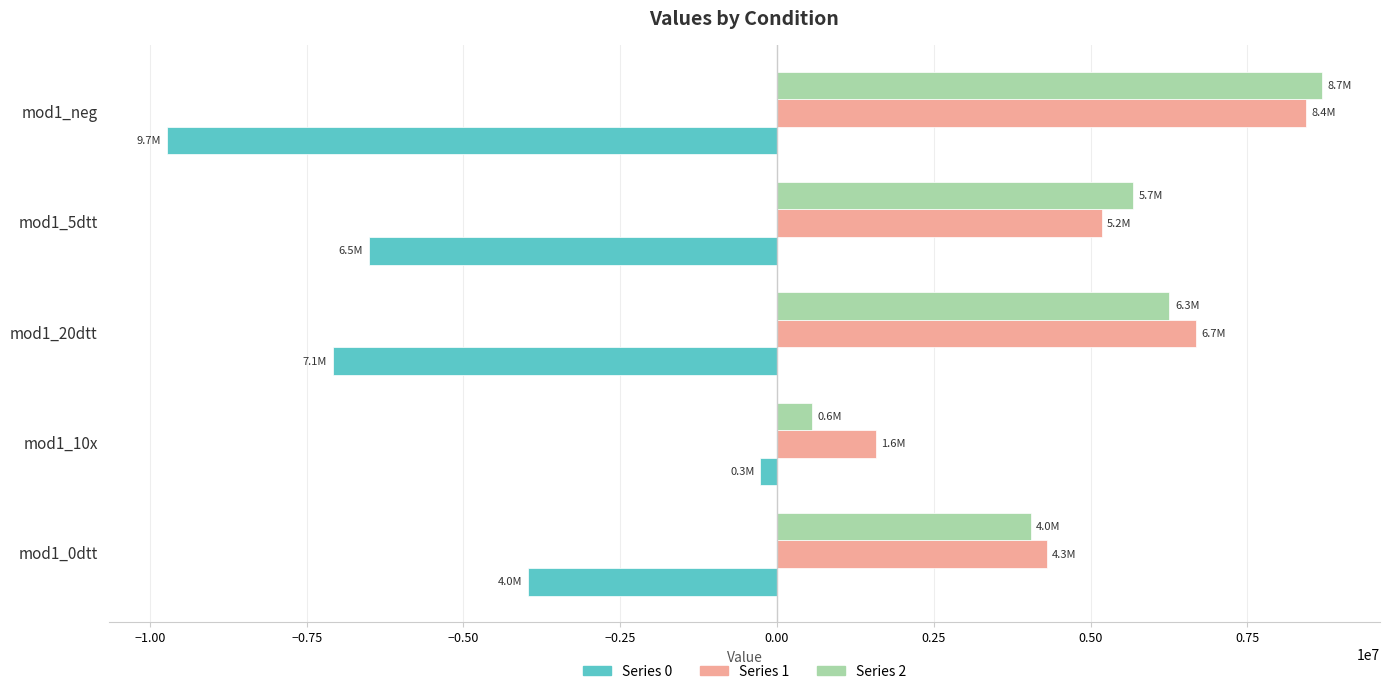

Is the value of Series 1 at mod1_5dtt greater than the value of Series 0 at mod1_neg?

Yes